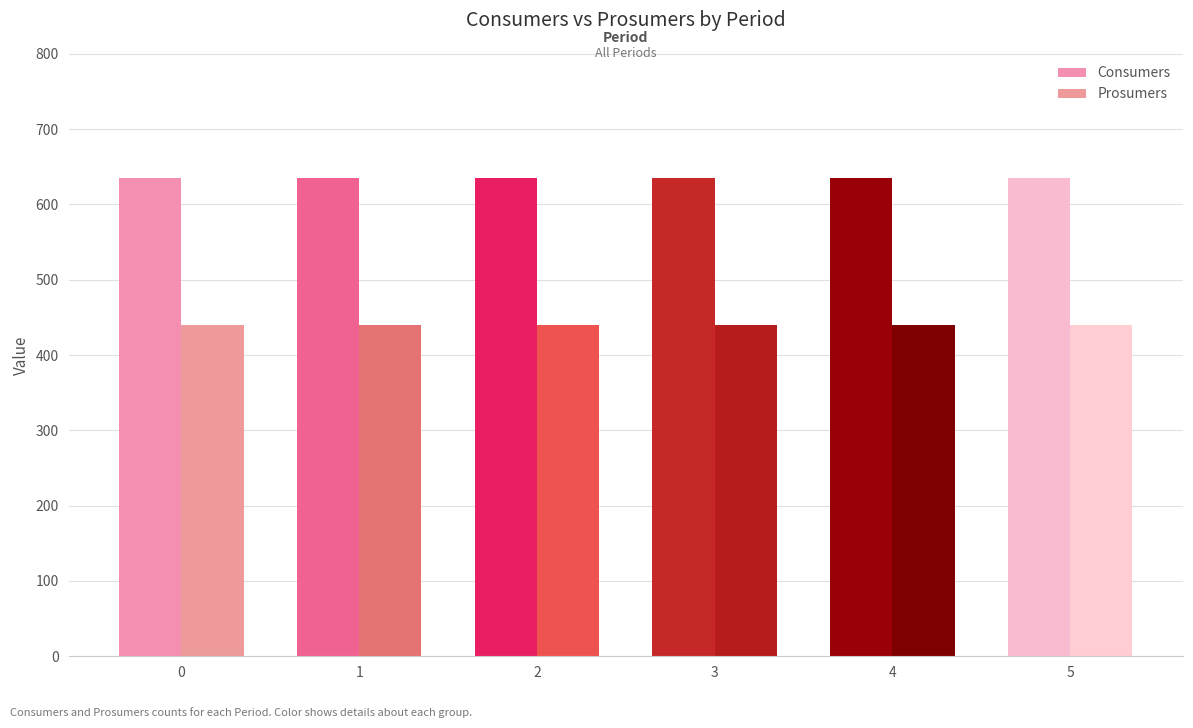

What is the smallest value displayed?

440